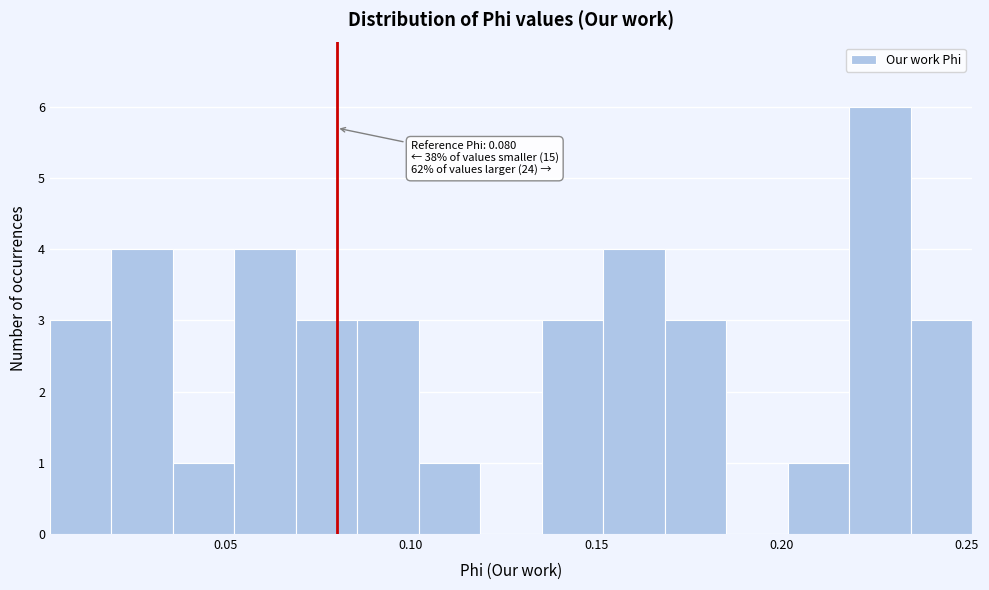

Around what value on the x-axis is the tallest bar? Give the approximate position of its centre, as read against the axis.

0.225